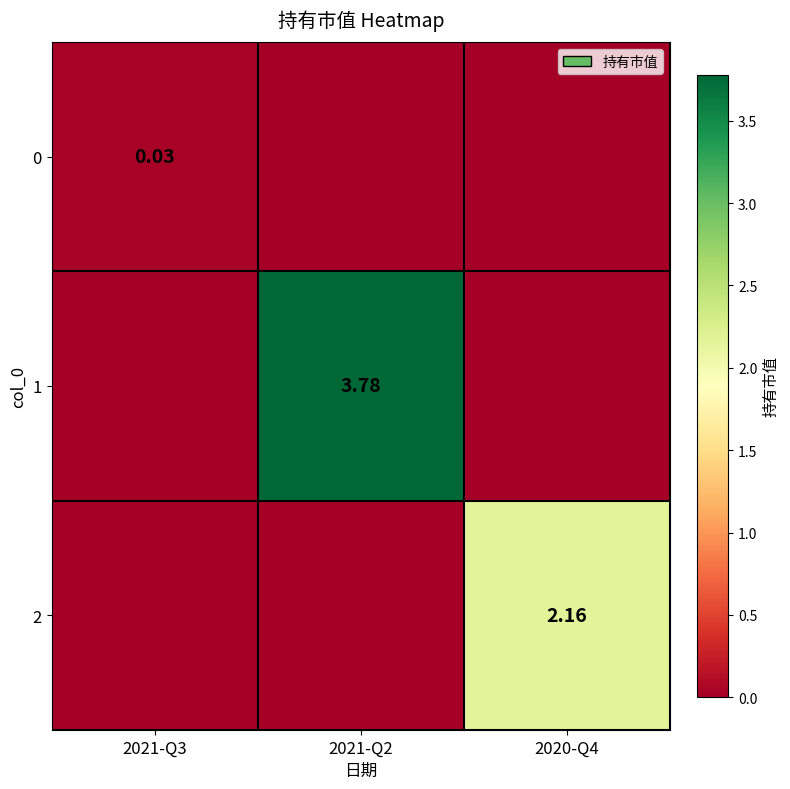

Rank the series by their maximum value, from lowest to highest.

0, 2, 1